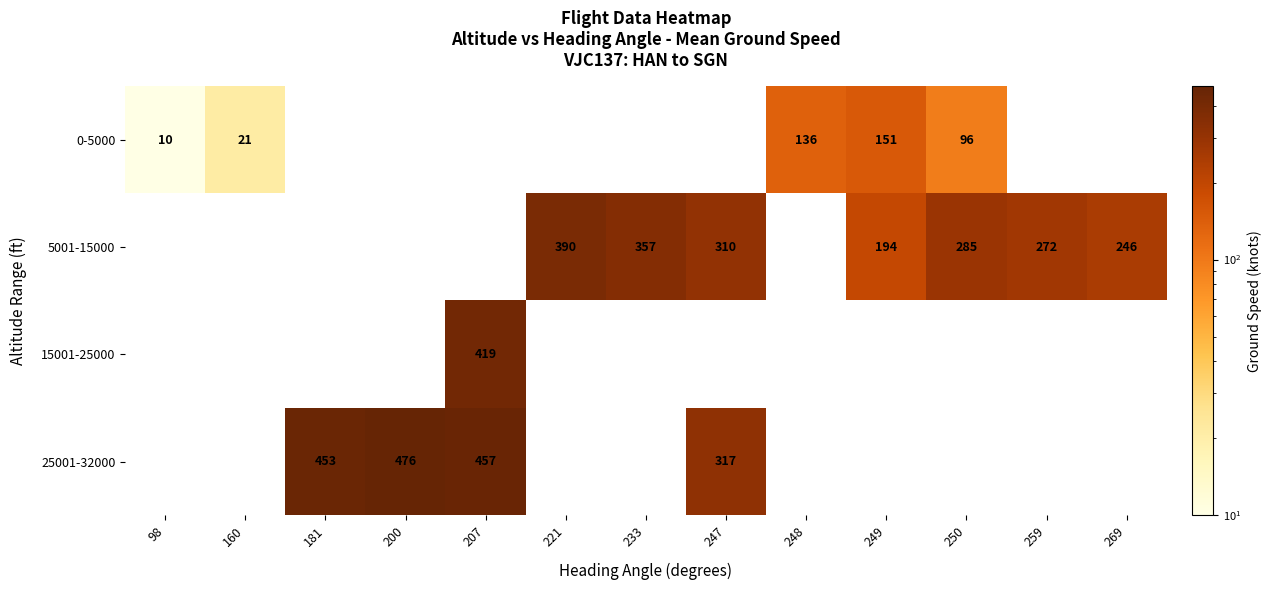

True or false: 25001-32000 has a value of 453 at 181.

True